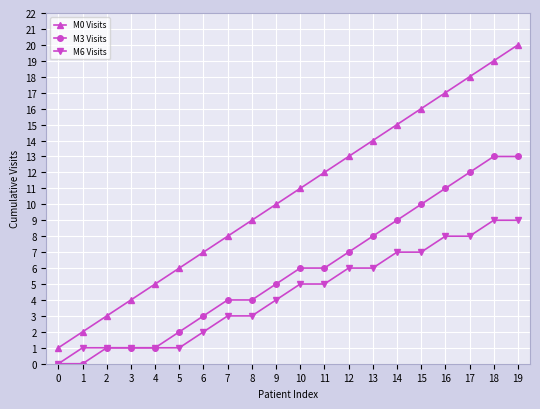

Is the value of M3 Visits at 17 greater than the value of M0 Visits at 16?

No